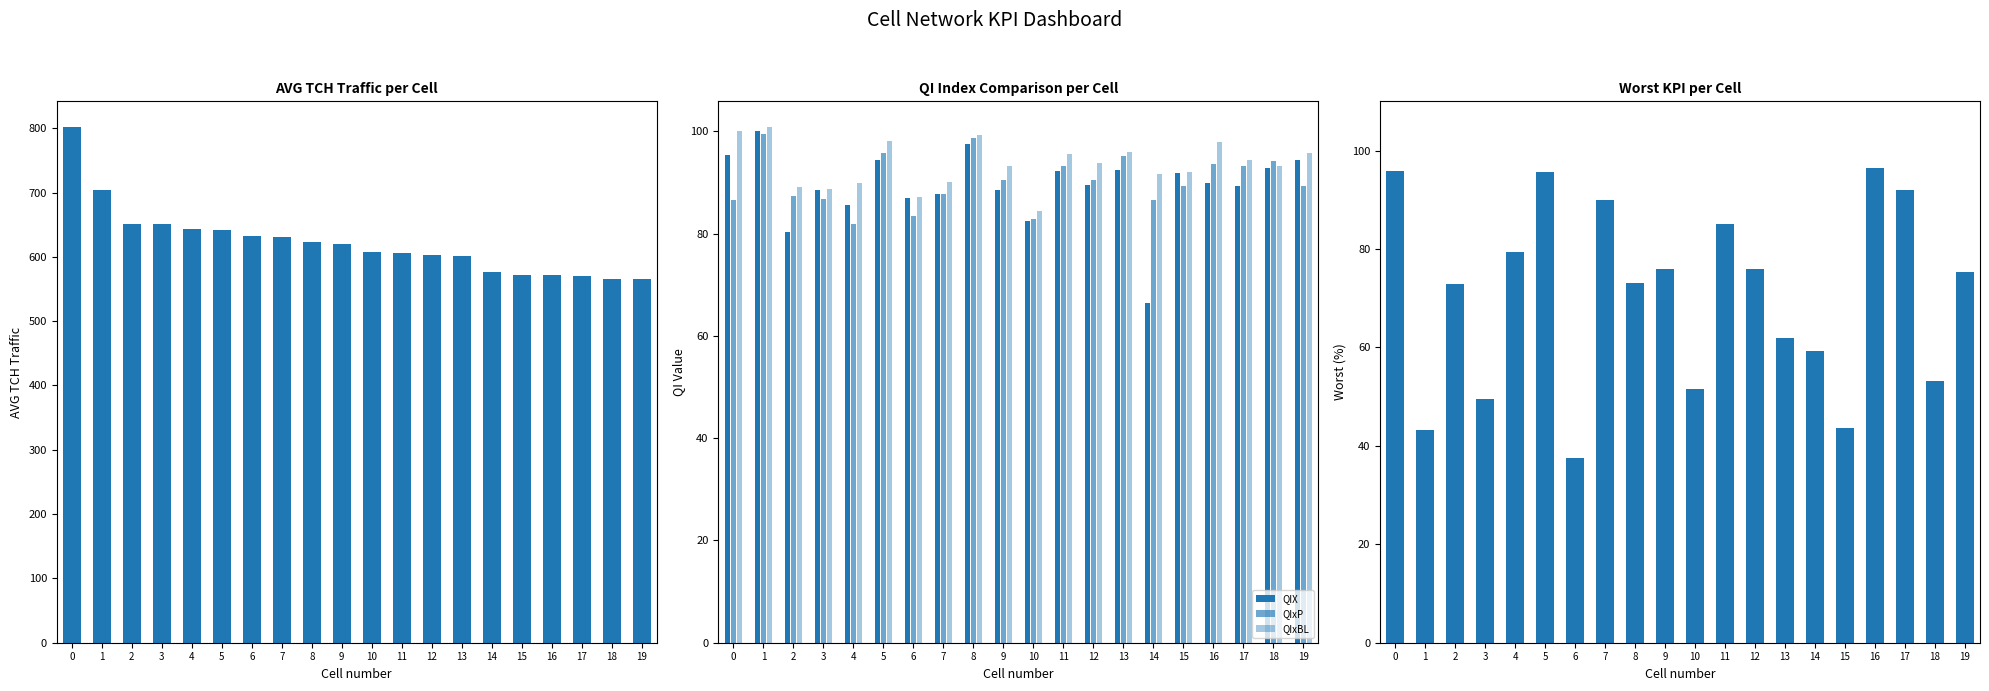

Reading left to right, what are all the values shown in this chart?

AVG_TCH_Traffic: 801.8	703.7	651.6	650.7	643.3	642.1	632.8	631.4	622.6	620.5	607.9	606.0	602.5	601.1	576.7	572.0	571.5	569.8	565.7	565.6
QIX: 95.4	100.0	80.3	88.5	85.5	94.4	87.0	87.7	97.5	88.6	82.6	92.4	89.6	92.4	66.5	91.8	89.9	89.4	92.9	94.5
QIxP: 86.5	99.5	87.4	86.7	81.9	95.7	83.5	87.9	98.7	90.5	83.0	93.2	90.5	95.3	86.6	89.4	93.7	93.2	94.3	89.3
QIxBL: 100.1	100.8	89.1	88.8	89.8	98.1	87.1	90.1	99.3	93.2	84.5	95.6	93.8	96.1	91.7	92.0	97.9	94.5	93.2	95.7
Worst: 95.9	43.3	72.9	49.6	79.3	95.6	37.5	90.0	73.0	76.0	51.6	85.1	76.0	61.9	59.3	43.6	96.4	91.9	53.1	75.3